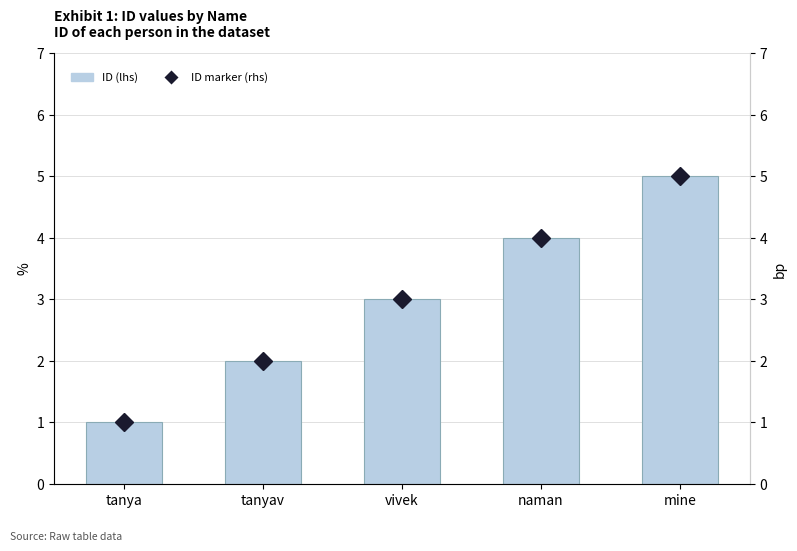

At which category does the chart reach its minimum across all series?

tanya